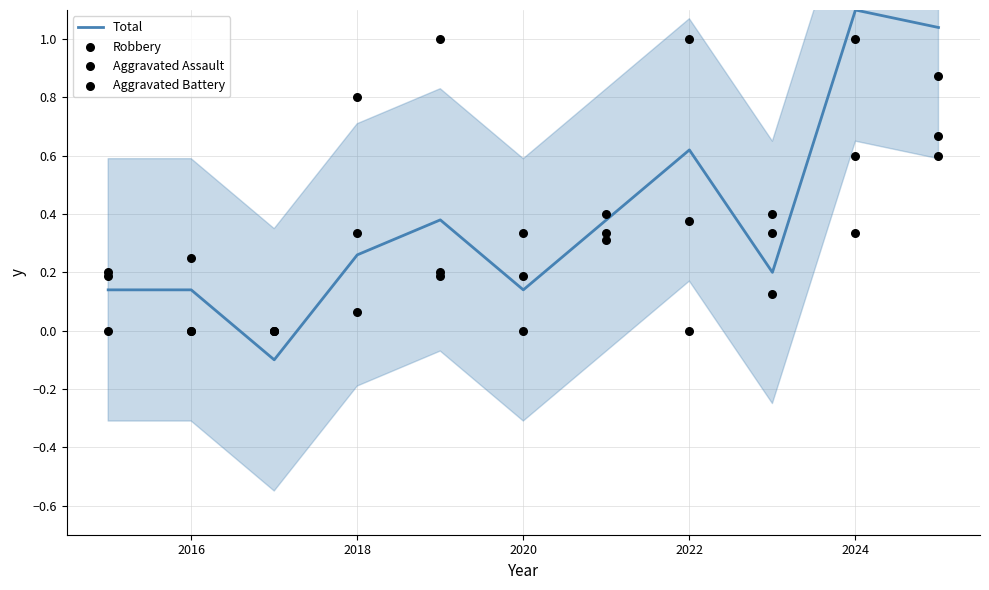

What are all the series names shown in the legend?

Total, Robbery, Aggravated Assault, Aggravated Battery